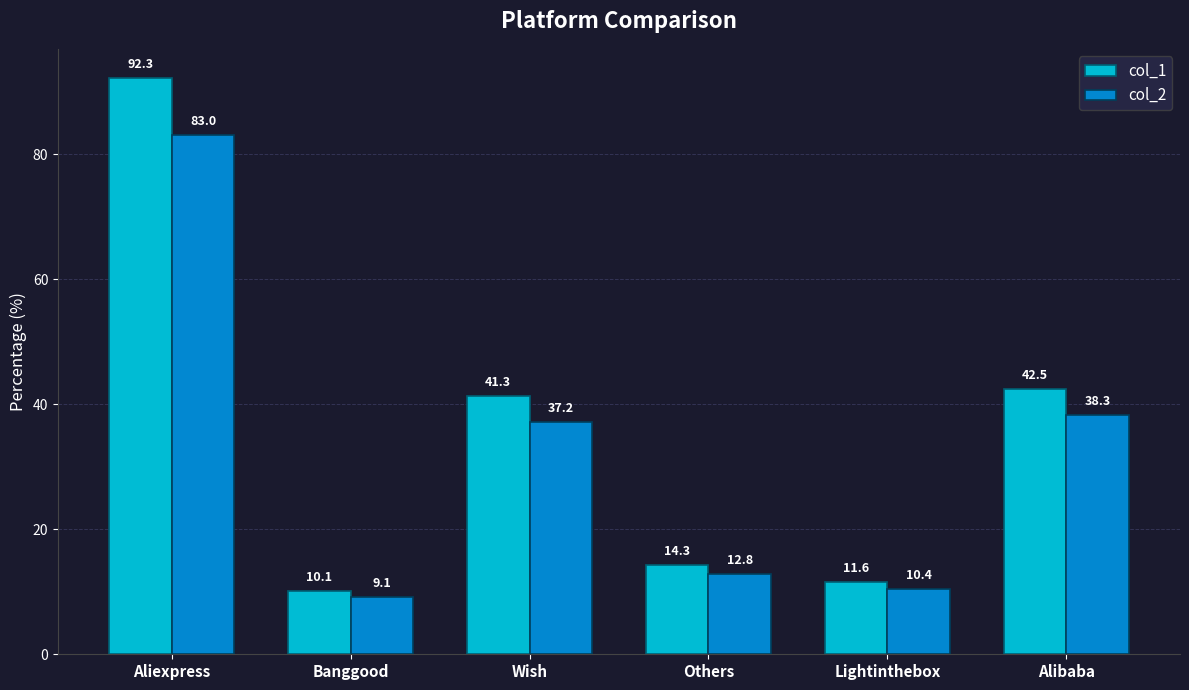

What is the label of the 2nd bar from the right?

Lightinthebox